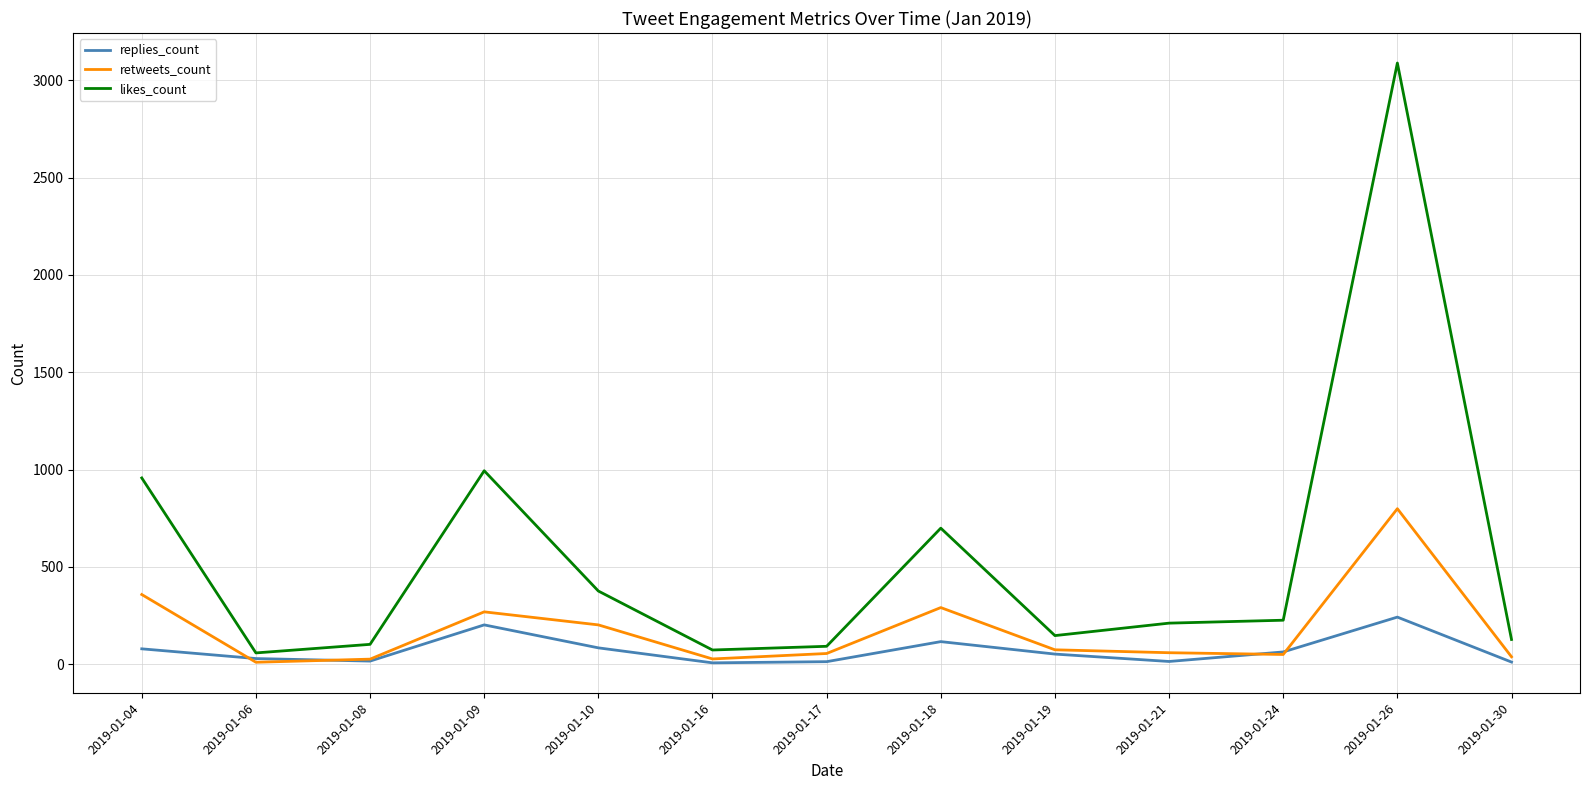

Which series has the largest total across all categories?

likes_count